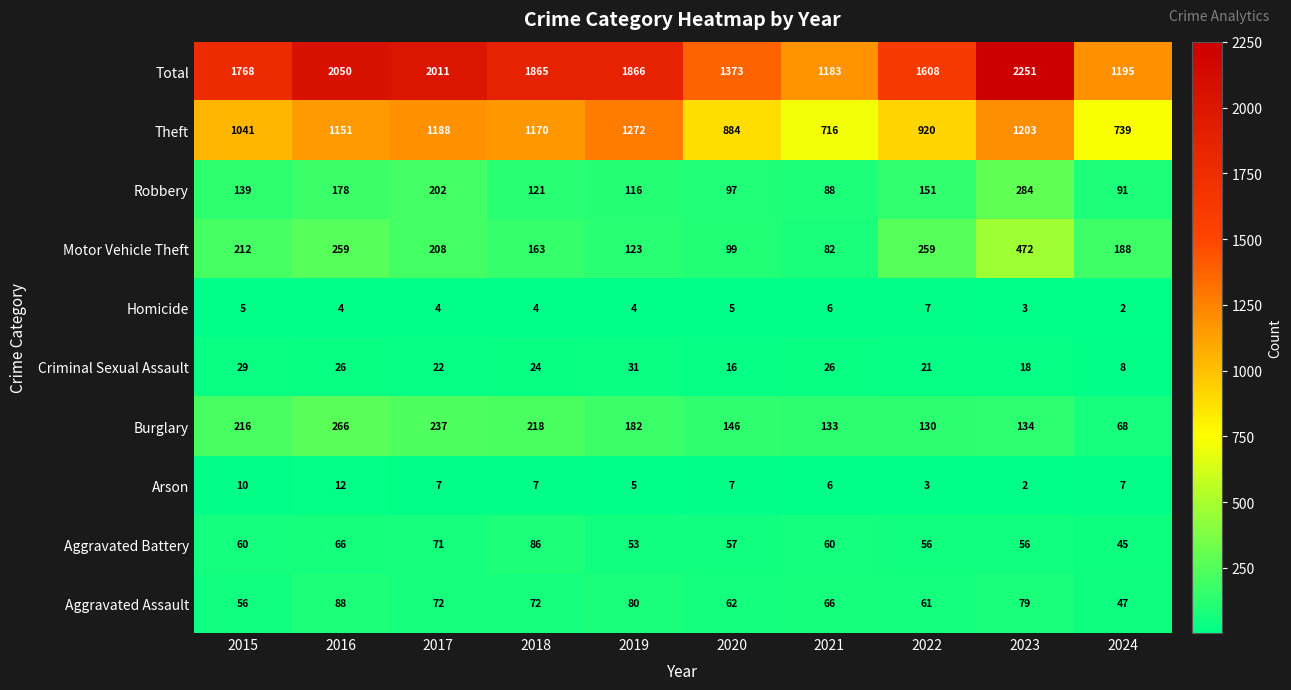

Is it true that Aggravated Assault equals 95 at 2020?

False